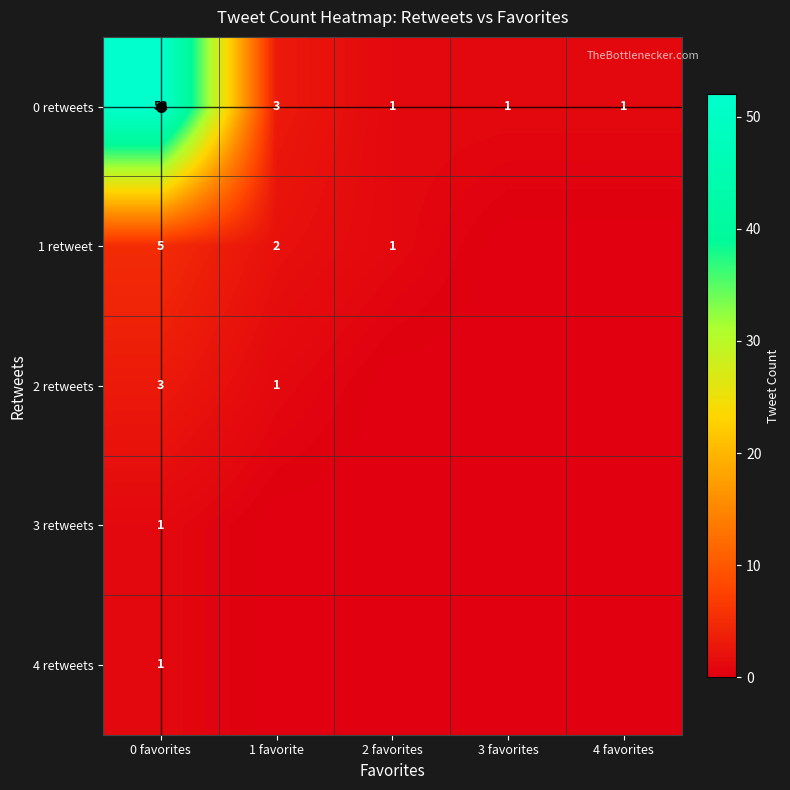

What is the spread (max minus min) of values at 0 favorites?

51